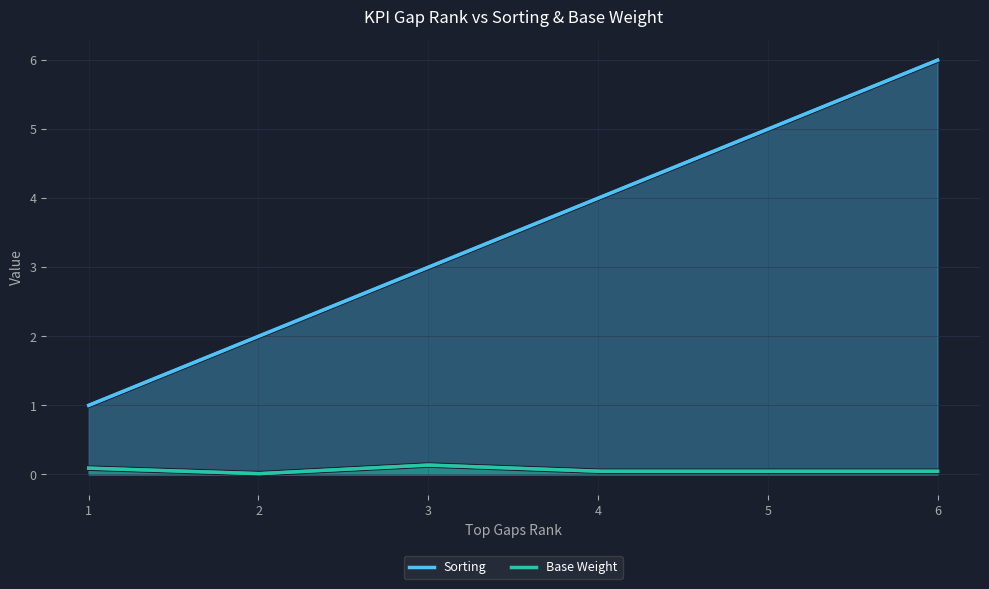

What are all the series names shown in the legend?

Sorting, Base Weight